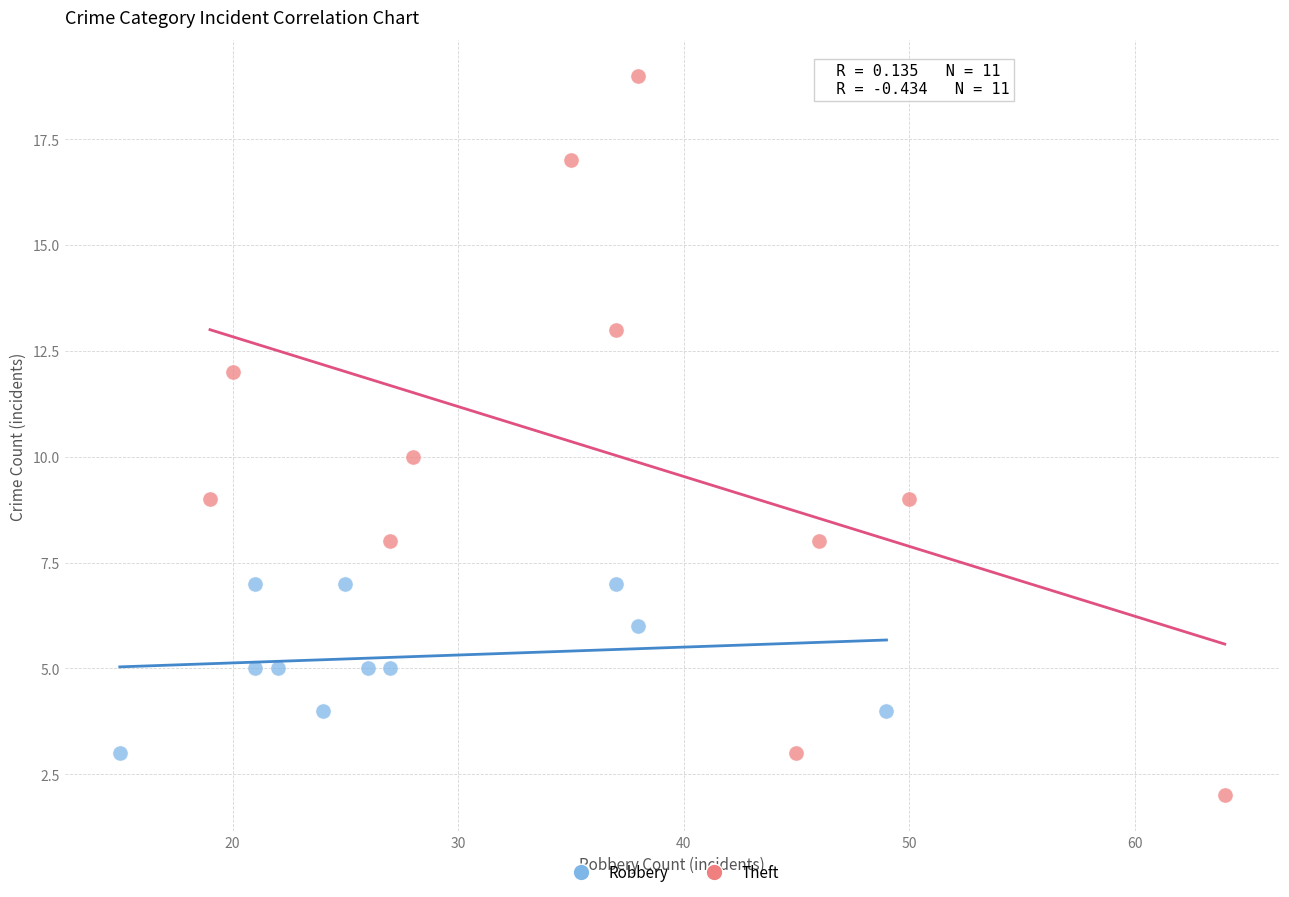

Which series has the largest Y range (max minus min)?

Theft